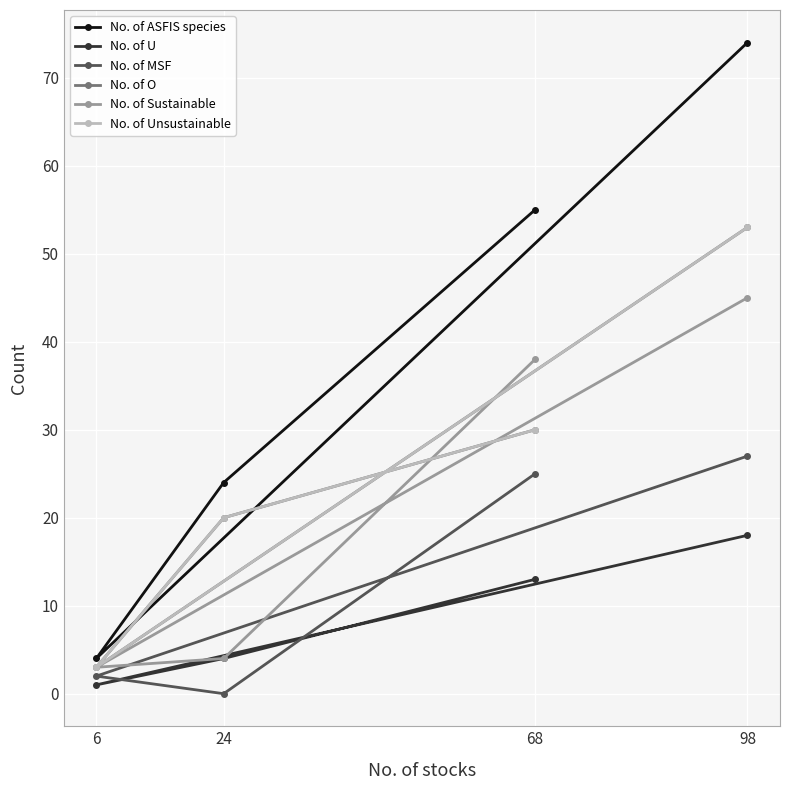

At which label does No. of U reach its peak?

98